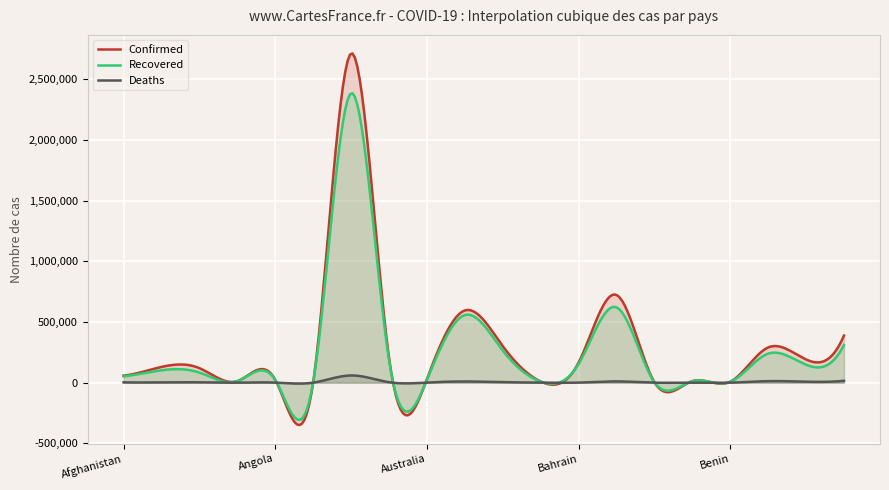

True or false: Confirmed and Deaths cross at least once.

True